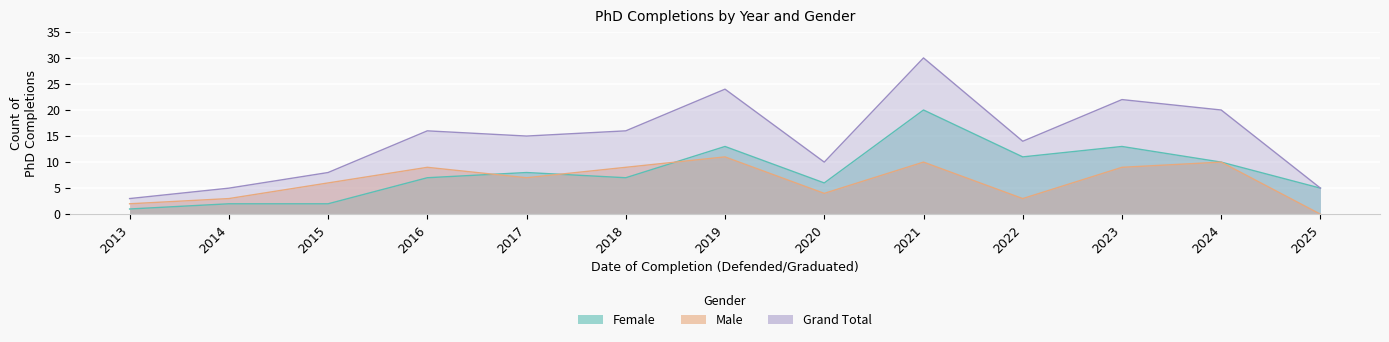

What is the sum of the Female values at 2021 and 2025?

25